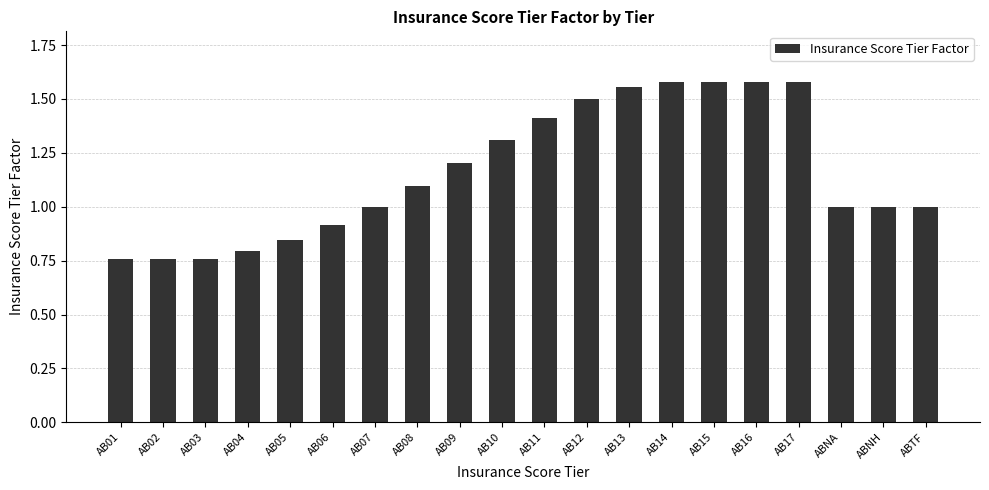

How many distinct data groups are displayed?

1